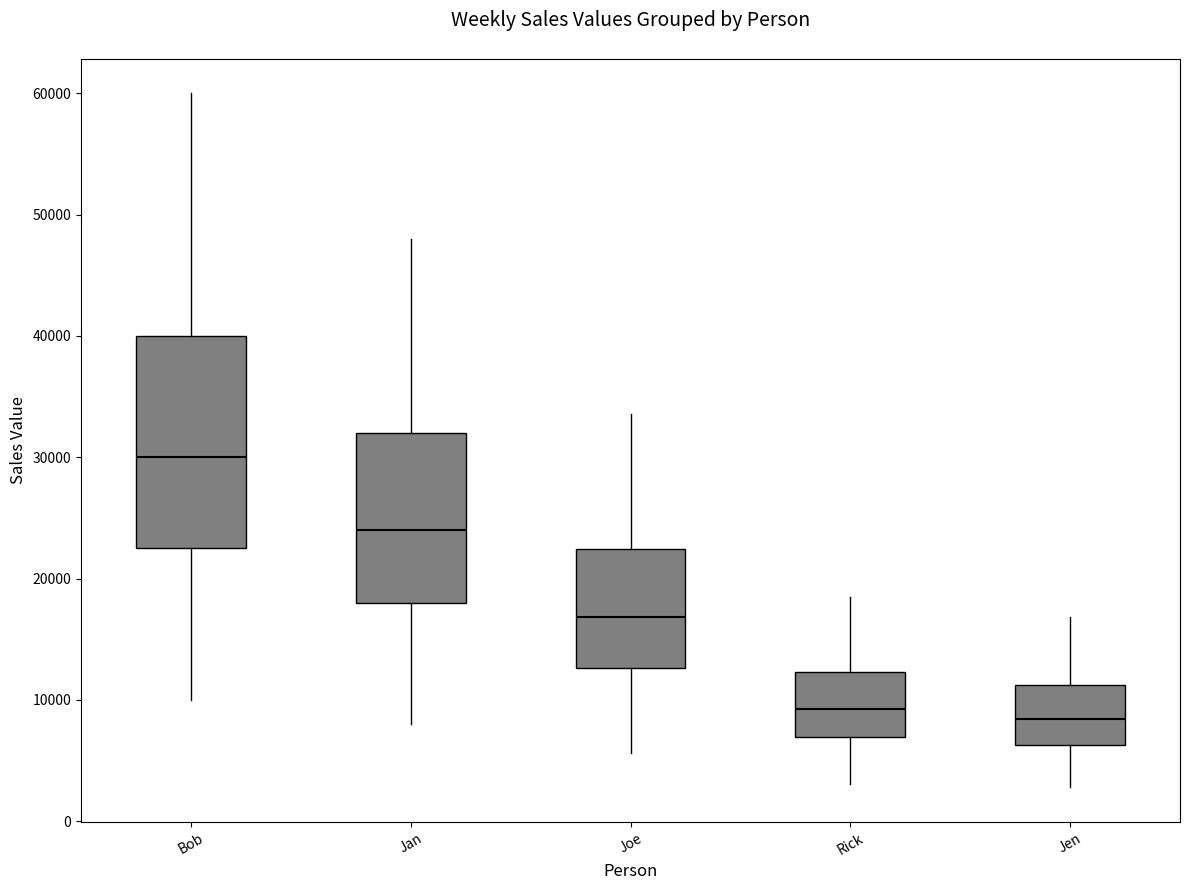

Reading left to right, transcribe this box plot: for each box, give where its median line is, the range the box spans, and where its two whiskers end, as read against the y-axis. The values are not printed on the chart, so give them approximately, as read against the axis.

Bob: median 30000, box 23000 to 40000, whiskers 10000 to 60000
Jan: median 24000, box 18000 to 32000, whiskers 8000 to 48000
Joe: median 17000, box 13000 to 22000, whiskers 6000 to 34000
Rick: median 9000, box 7000 to 12000, whiskers 3000 to 18000
Jen: median 8000, box 6000 to 11000, whiskers 3000 to 17000